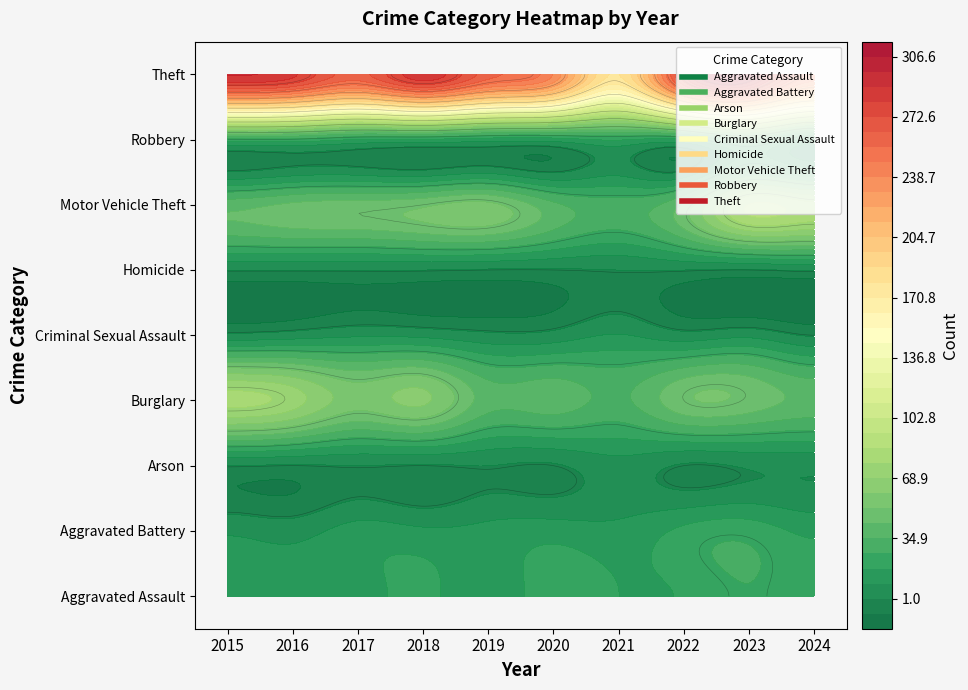

Reading left to right, what are all the values shown in this chart?

Aggravated Assault: 11	12	14	20	12	23	18	19	26	21
Aggravated Battery: 8	6	13	11	12	14	12	20	23	16
Arson: 1	0	1	0	1	0	6	0	2	3
Burglary: 80	73	56	62	39	40	33	50	49	41
Criminal Sexual Assault: 3	5	8	7	3	4	10	4	7	0
Homicide: 1	1	1	1	0	0	1	1	0	2
Motor Vehicle Theft: 40	45	47	50	54	37	30	45	86	80
Robbery: 24	24	18	17	14	14	19	18	39	16
Theft: 290	283	261	287	259	238	179	279	307	245